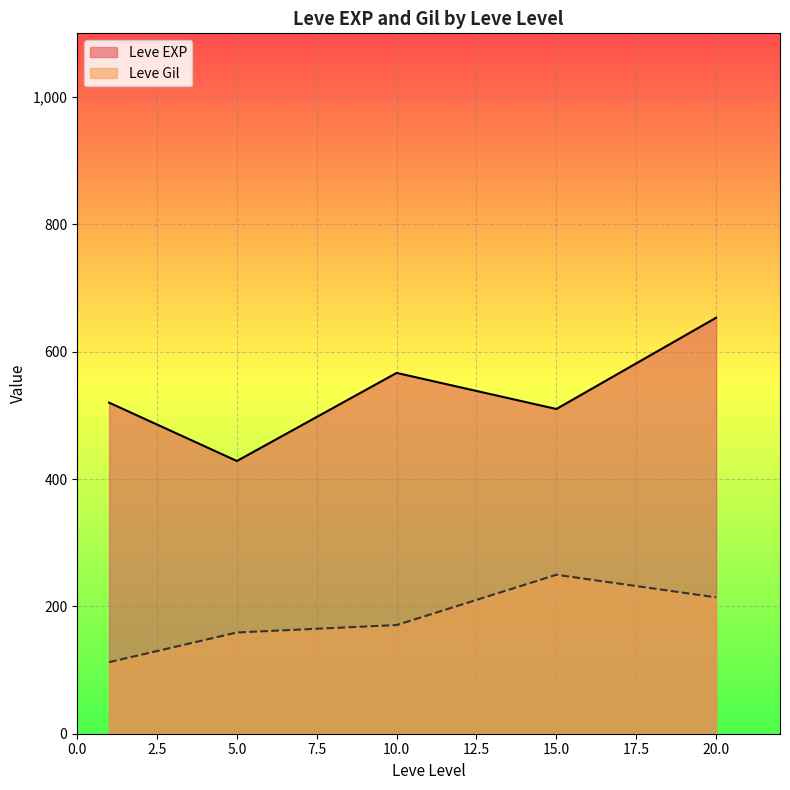

Which series has the largest total across all categories?

Leve EXP